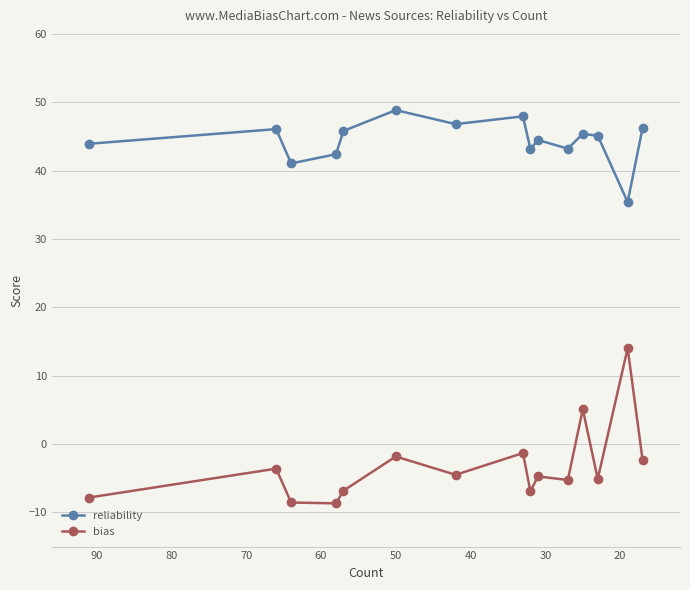

How many data points does each series have?

15